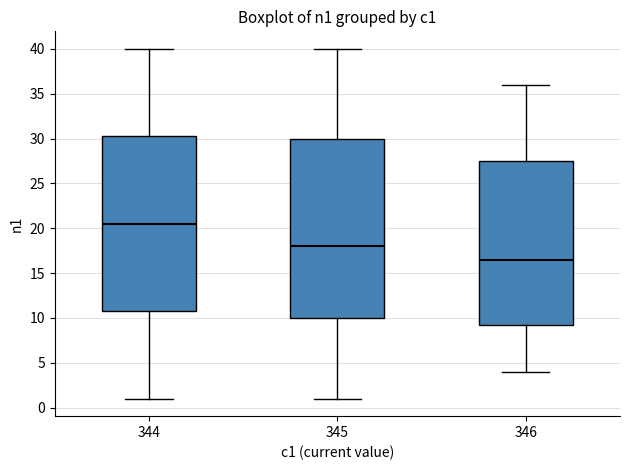

Which box has the lowest median line?

346